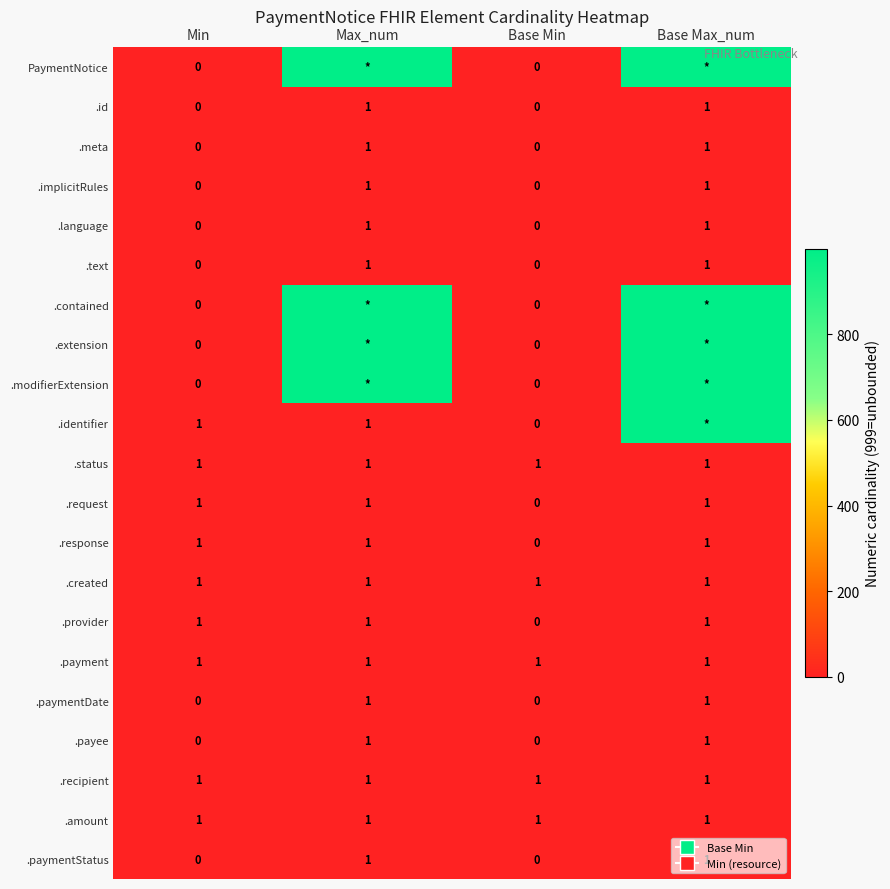

At how many categories does at least one series exceed 251?

2